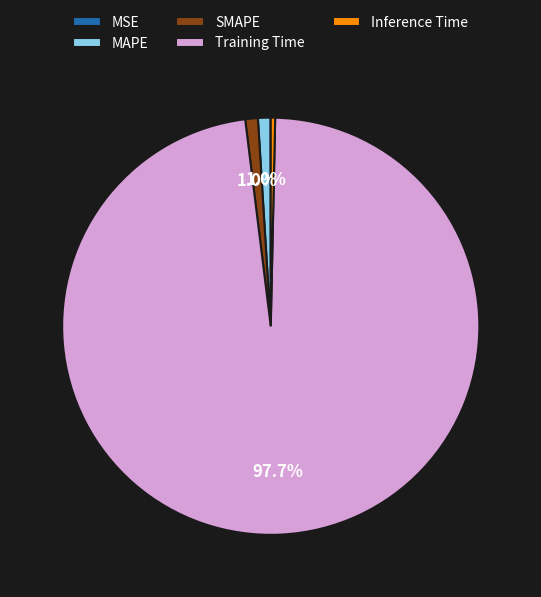

What is the majority slice?

Training Time